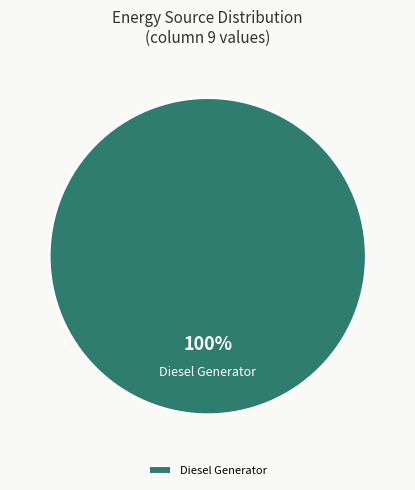

How many segments does this pie chart have?

1